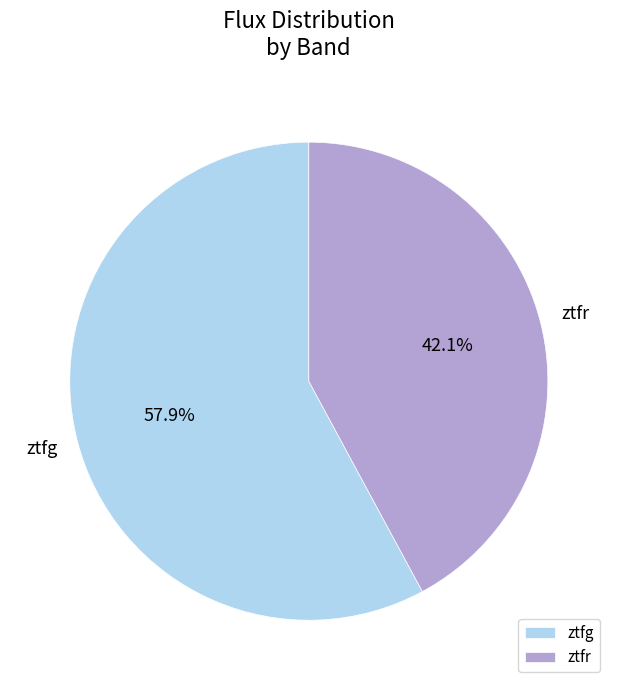

Does ztfr represent more than half of the total?

No